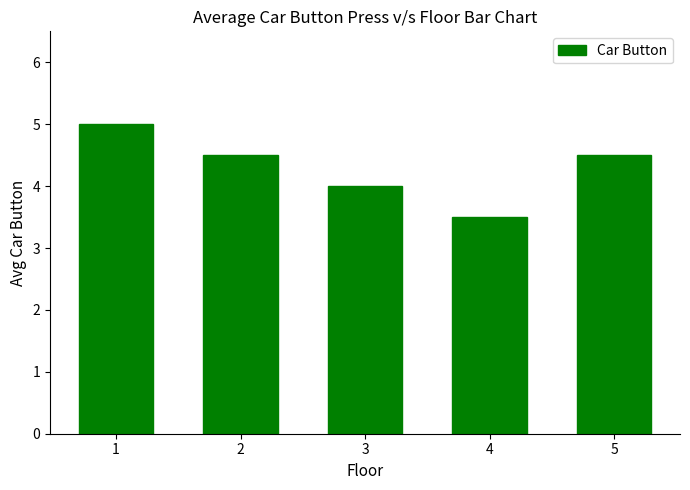

What is the smallest value displayed?

3.5